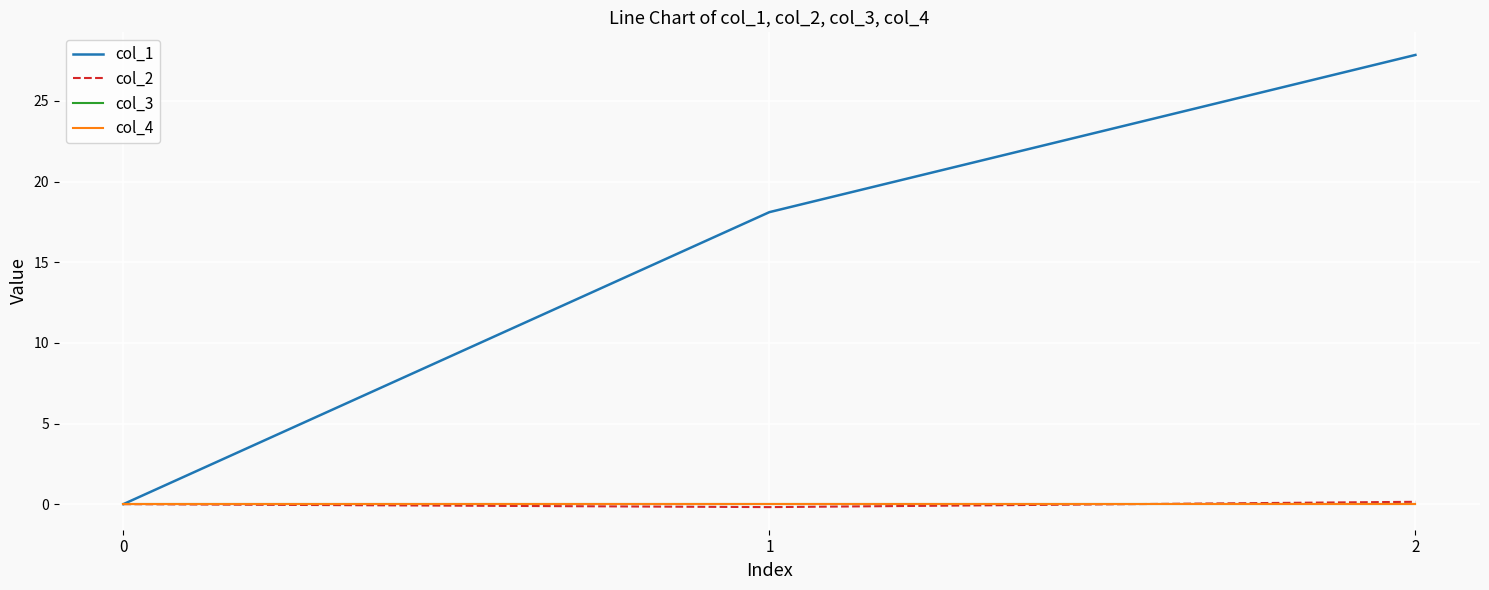

Does the chart display data point markers on the line(s)?

No